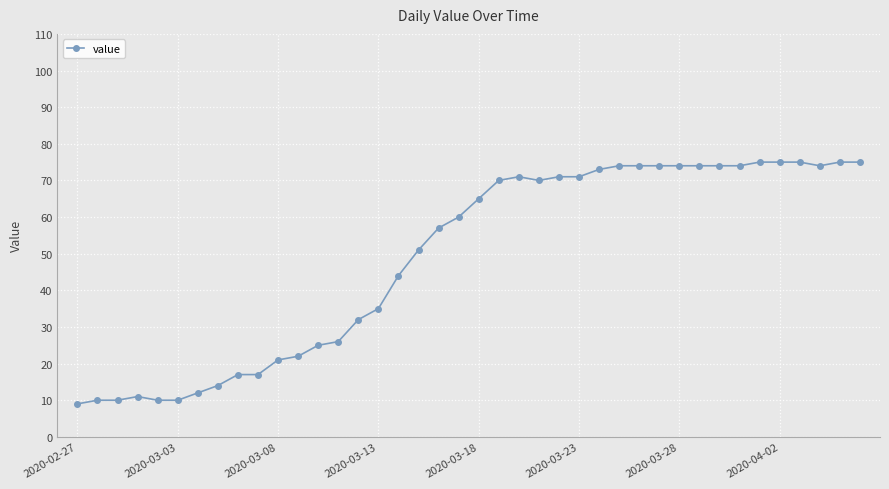

What is the average value?

49